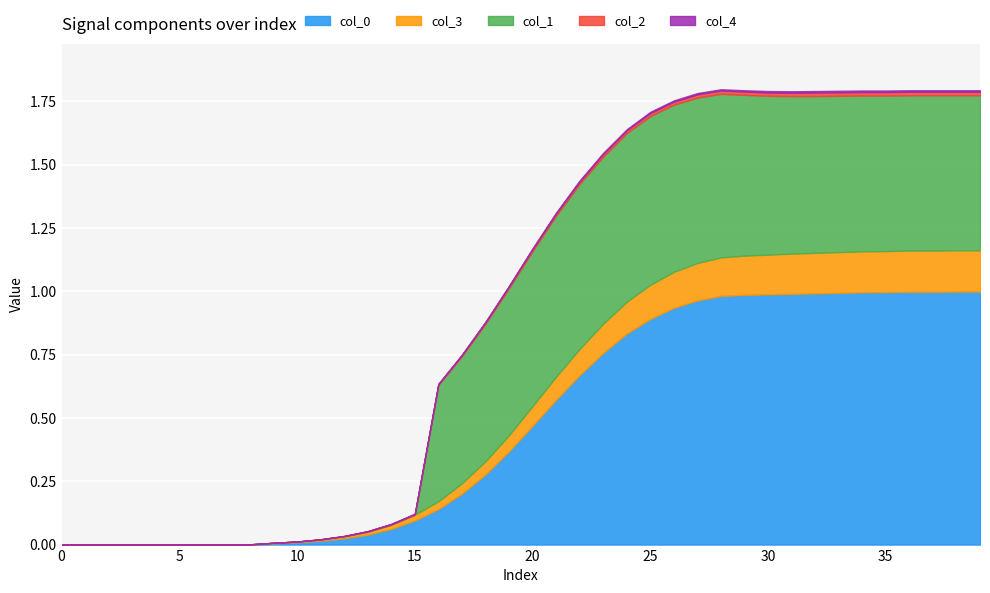

What is the sum of all col_3 values?

3.1